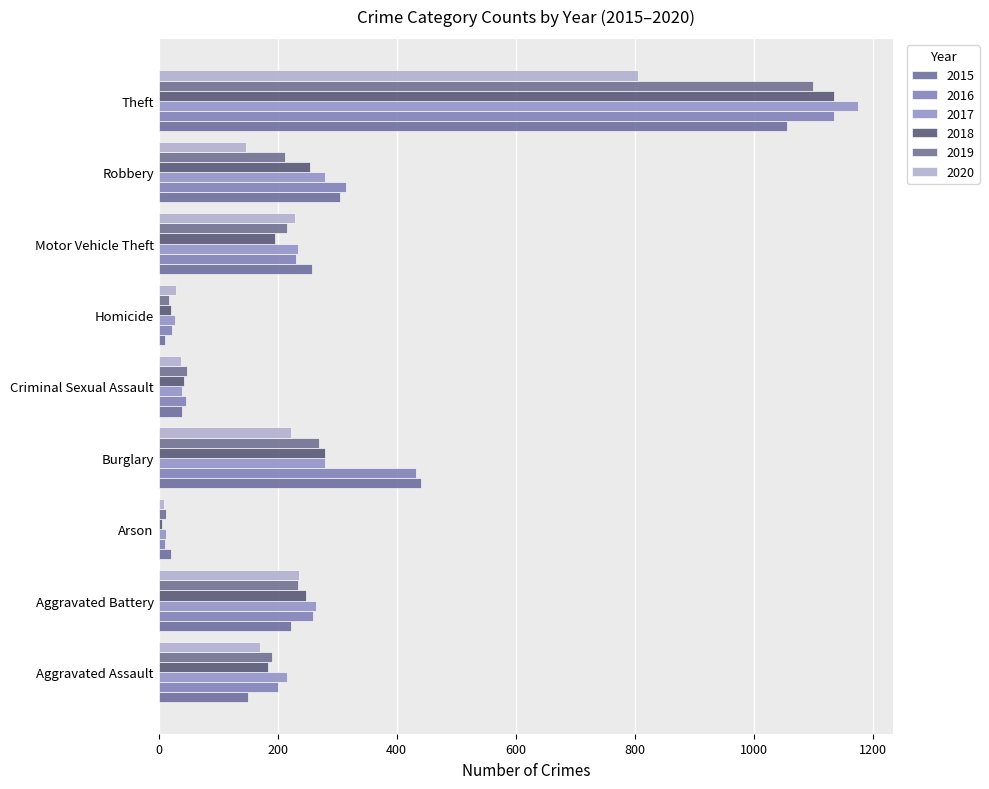

At which label does 2019 reach its peak?

Theft